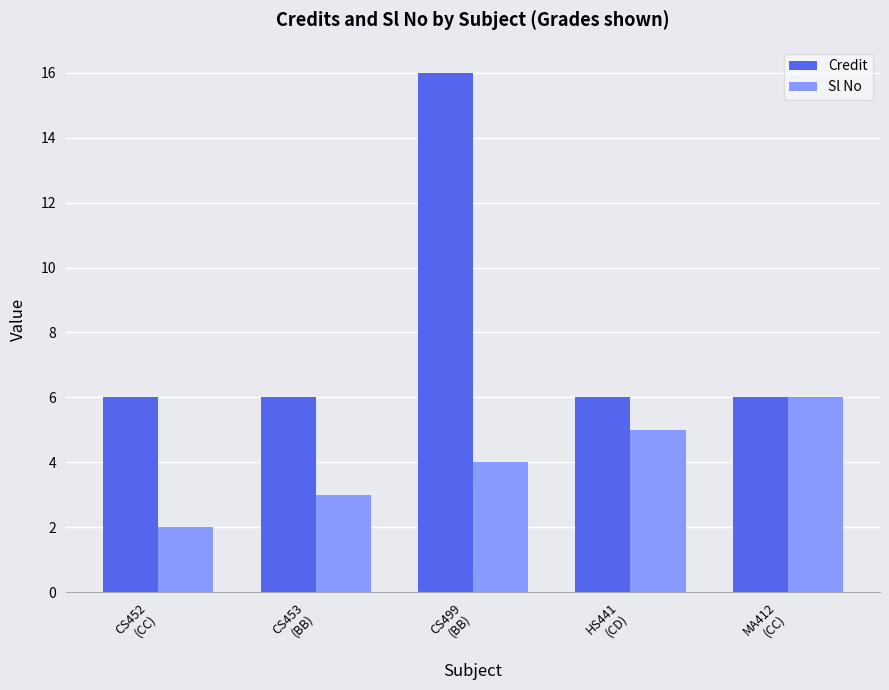

What is the label of the 5th bar from the left?

MA412
(CC)